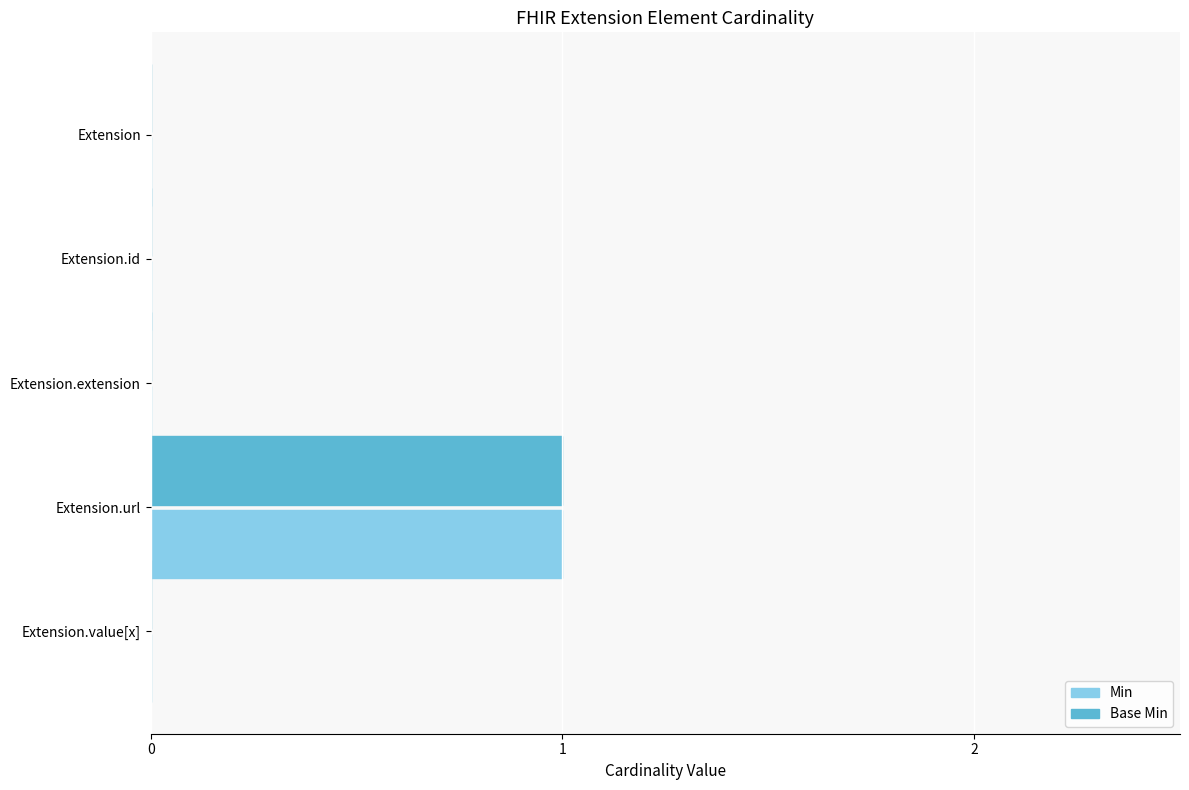

How many distinct data groups are displayed?

2